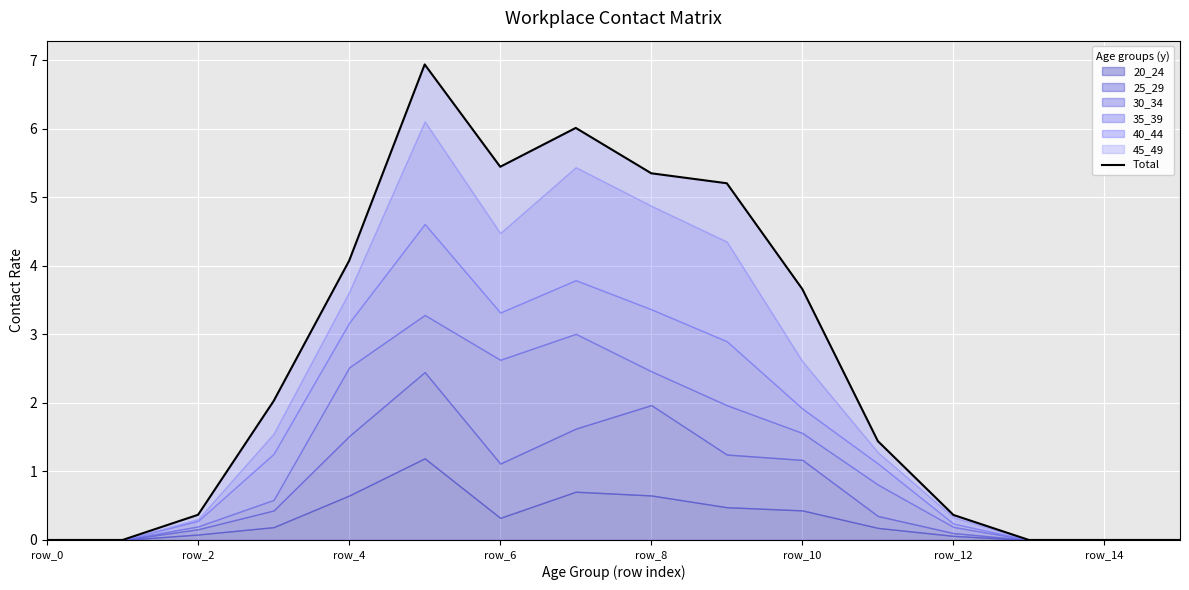

What is the difference between the second highest and second lowest values?

6.0